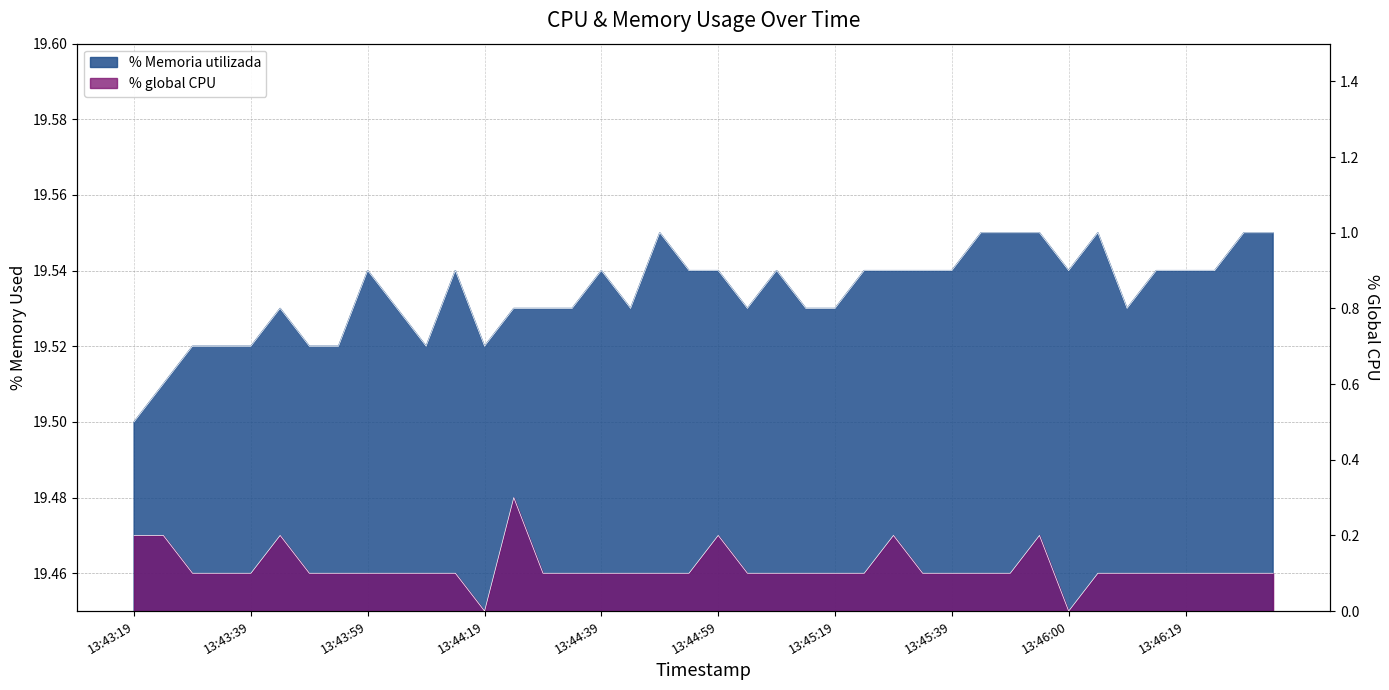

What is the value of the % Memoria utilizada point at the 24th from the left?

19.5